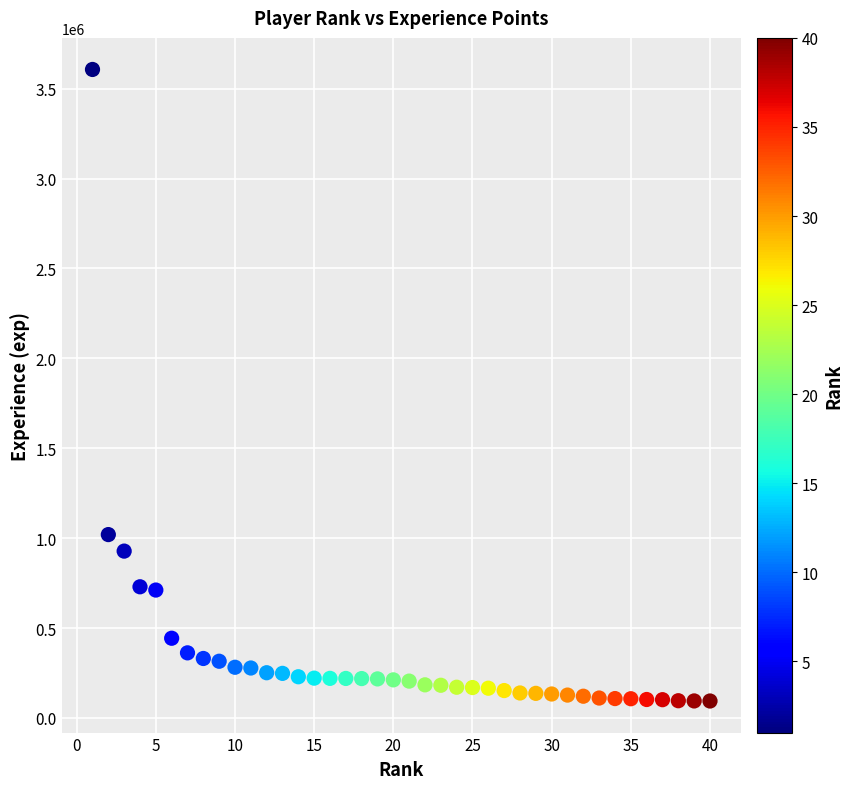

What Y value in the scatter plot is closest to 1850676?

1019976